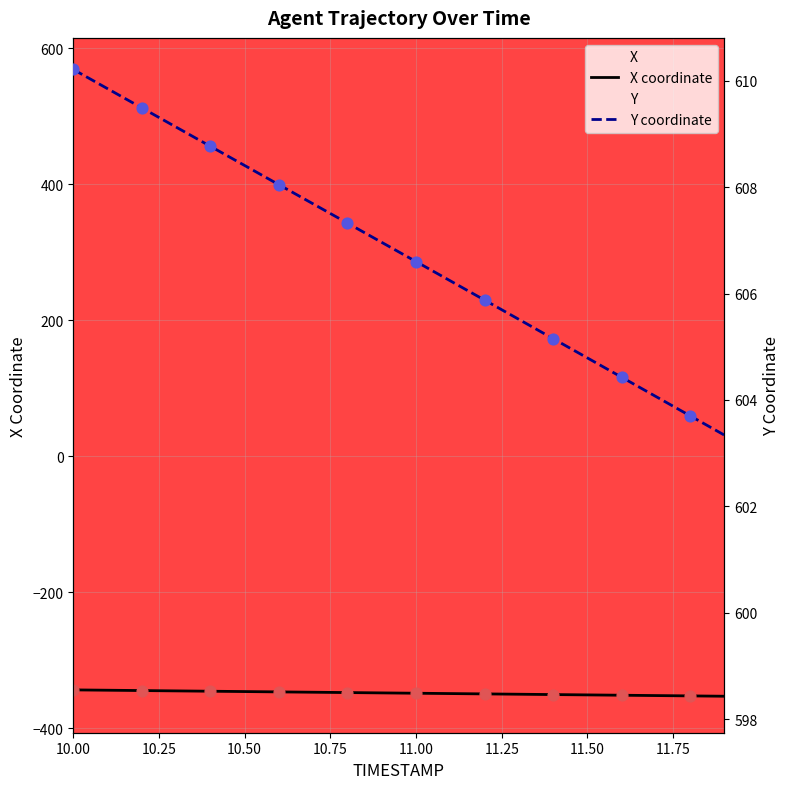

Which series reaches the minimum Y coordinate?

X